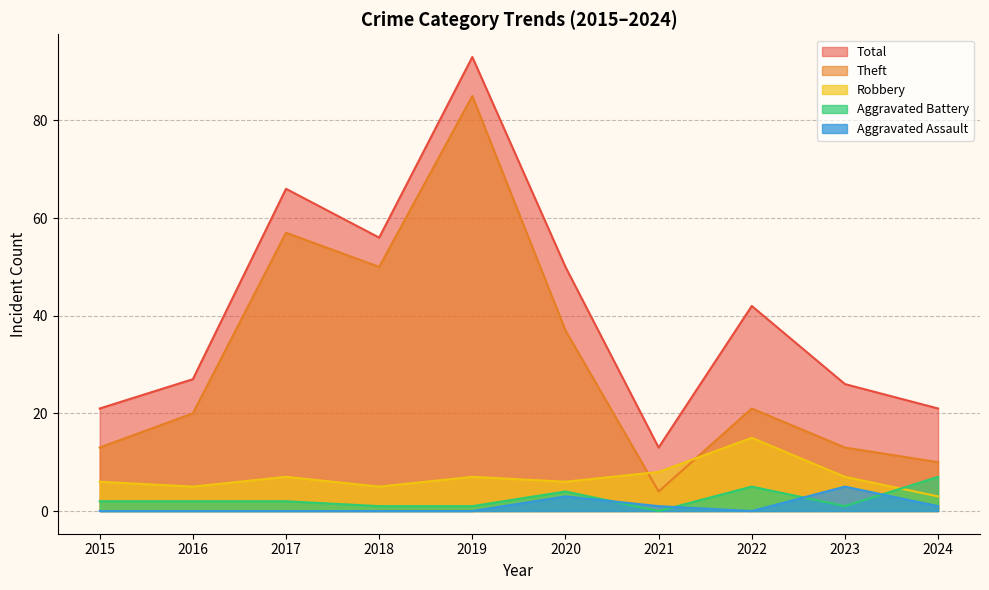

How many interior local valleys does the Theft series have?

2